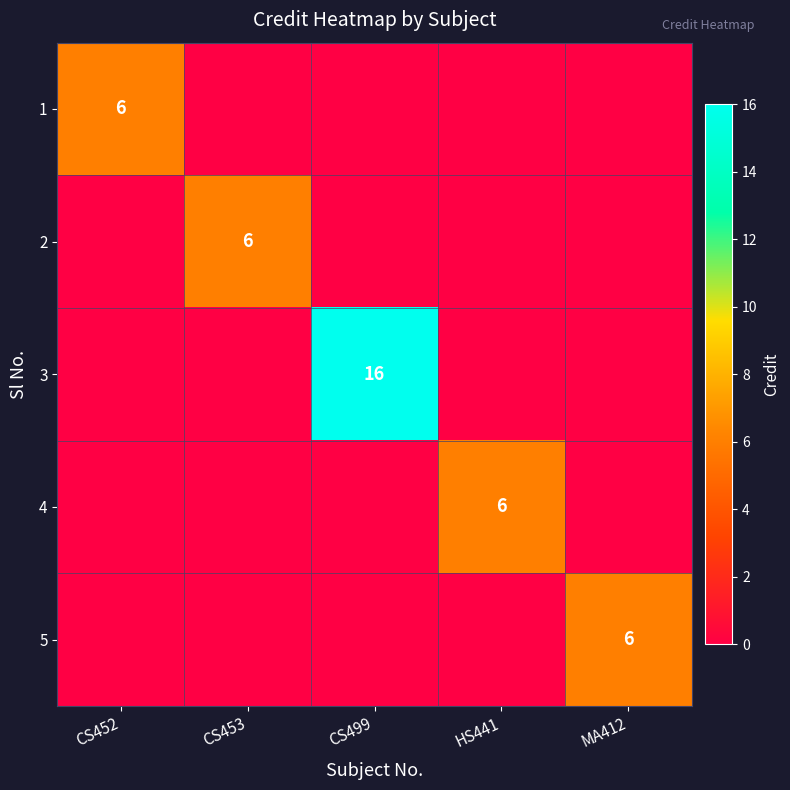

Which category has the highest value in the 2 series?

CS453